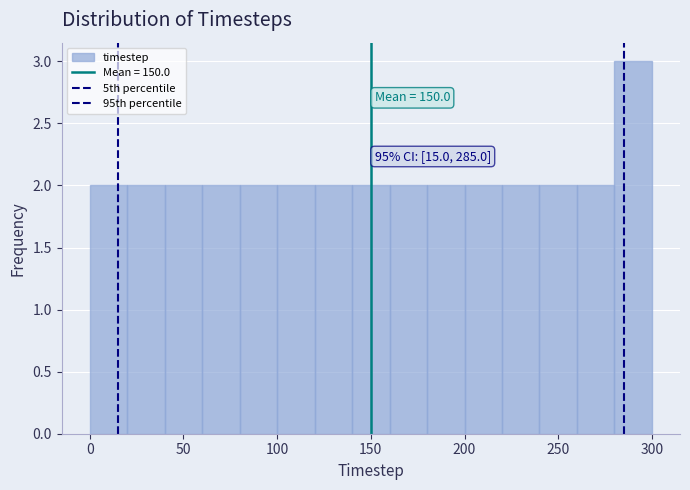

Over which range of the x-axis is the bar tallest?

280 to 300